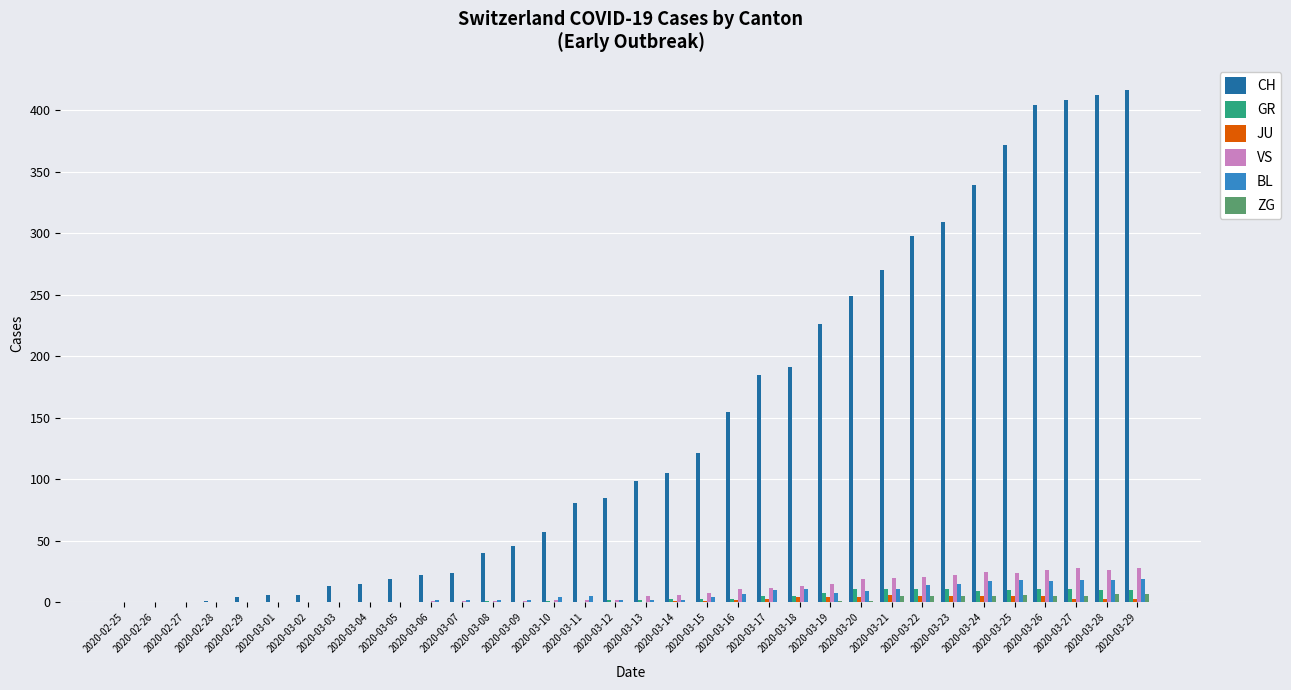

Which series has the largest total across all categories?

CH